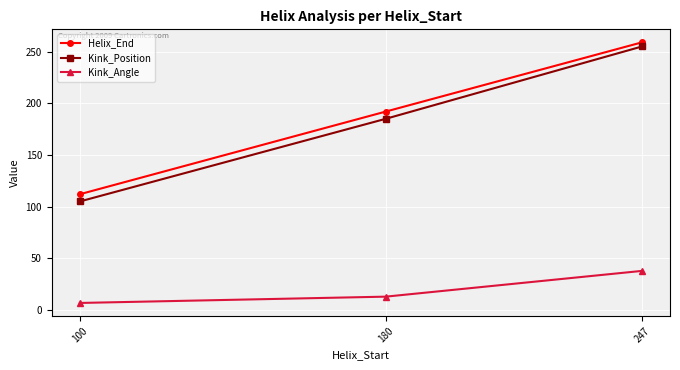

The value of Kink_Position at 180 is 78.1. True or false?

False